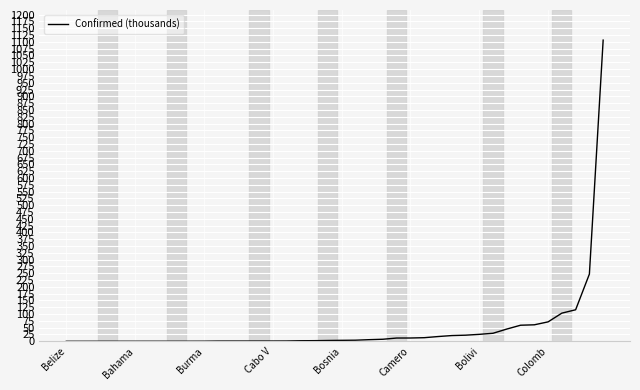

What is the greatest value displayed?

1106.5